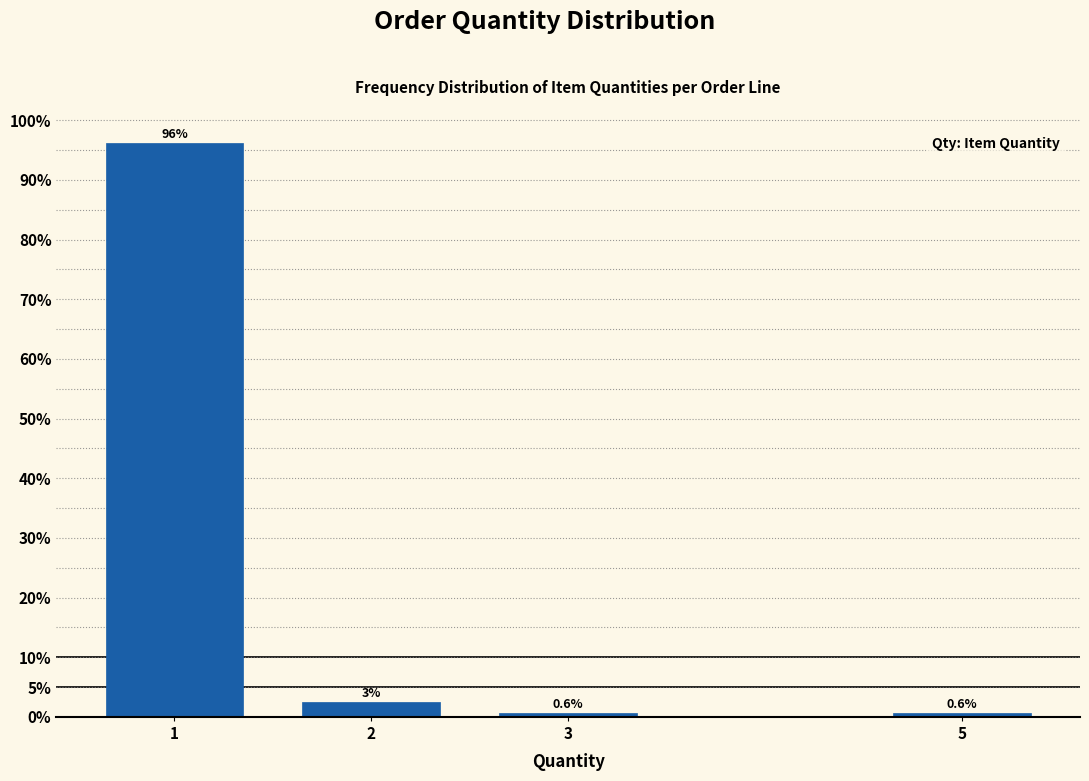

What is the value of the 1st bar from the left?

96.2